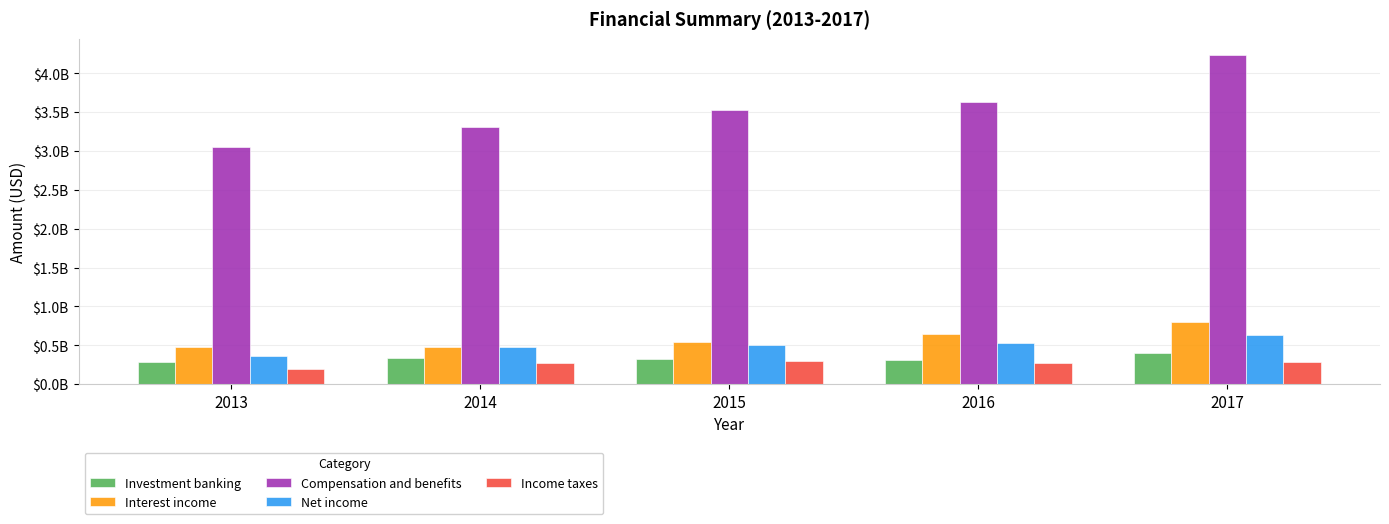

What are all the series names shown in the legend?

Investment banking, Interest income, Compensation and benefits, Net income, Income taxes